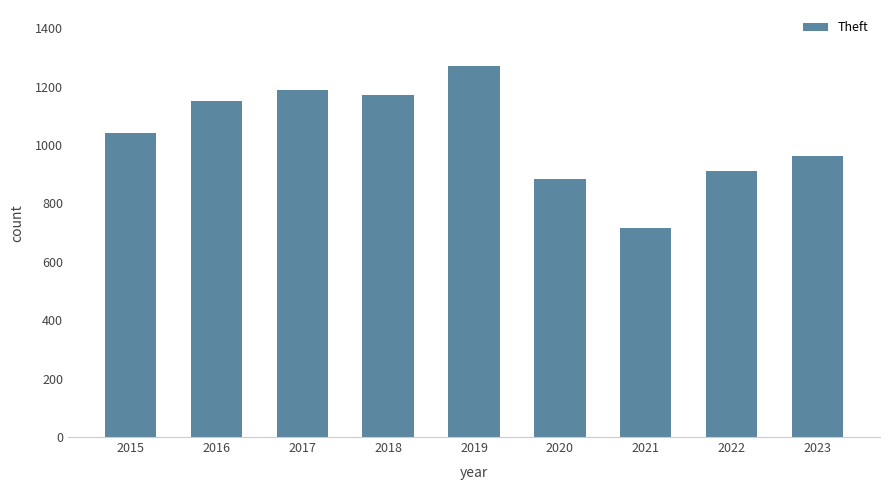

Reading left to right, list all the values displayed in this chart.

1041	1151	1188	1170	1272	884	716	913	964